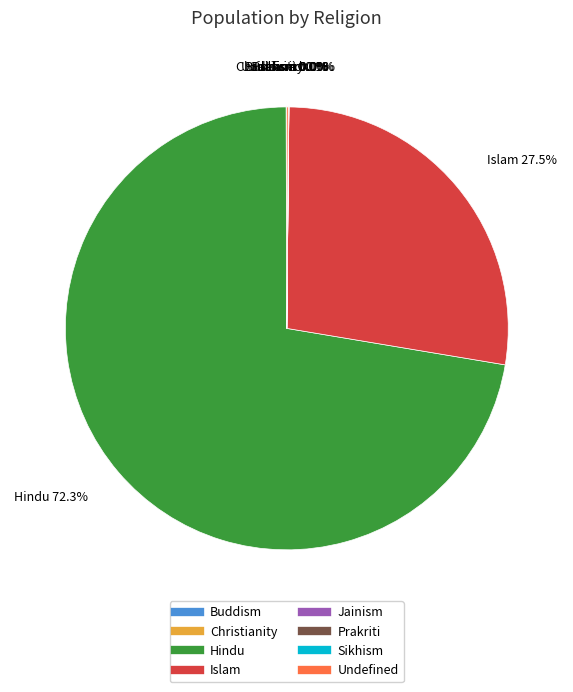

Which slice is the largest?

Hindu